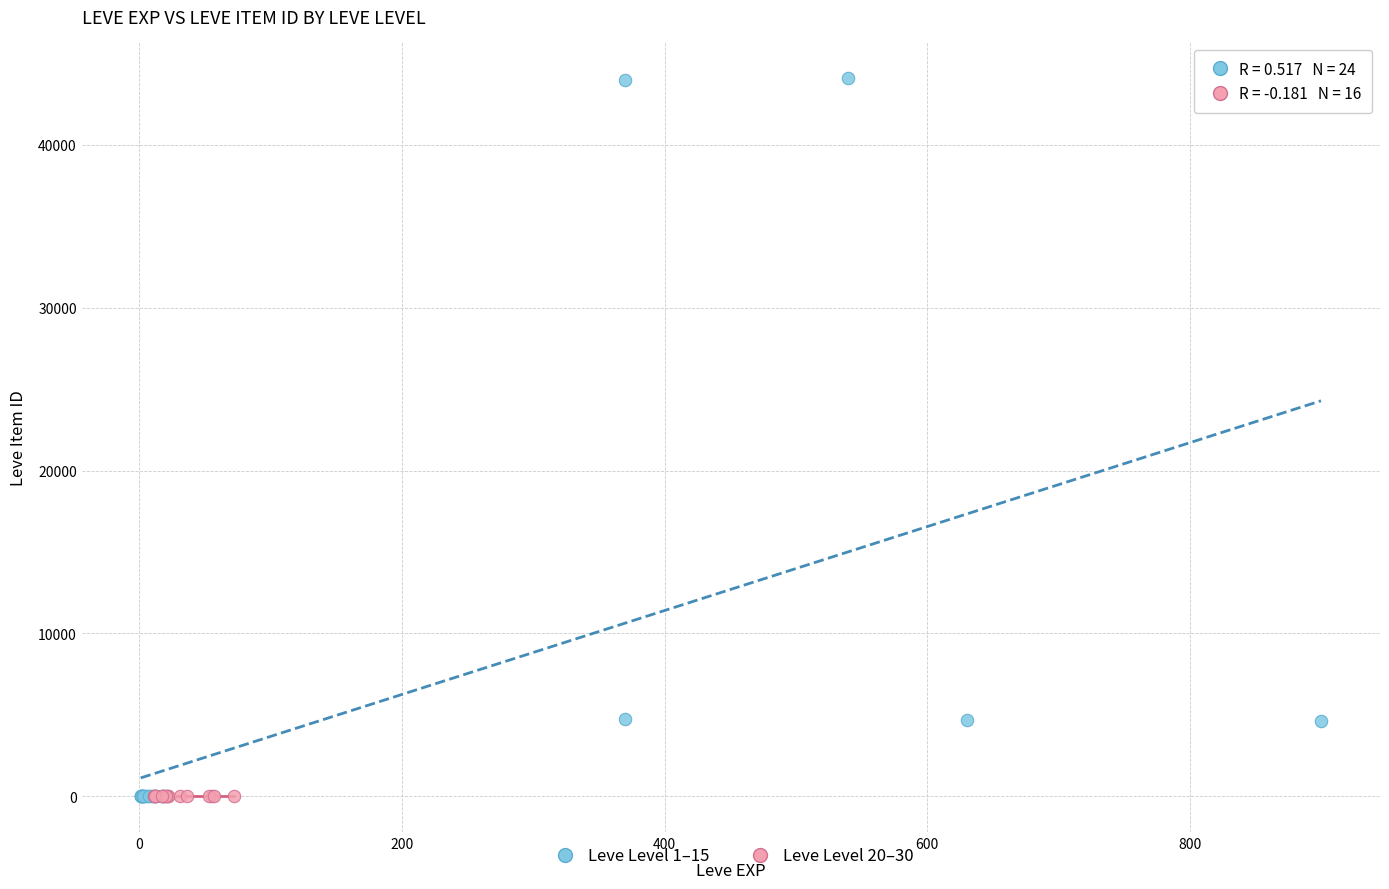

Which series has the widest spread of Y values?

Leve Level 1–15